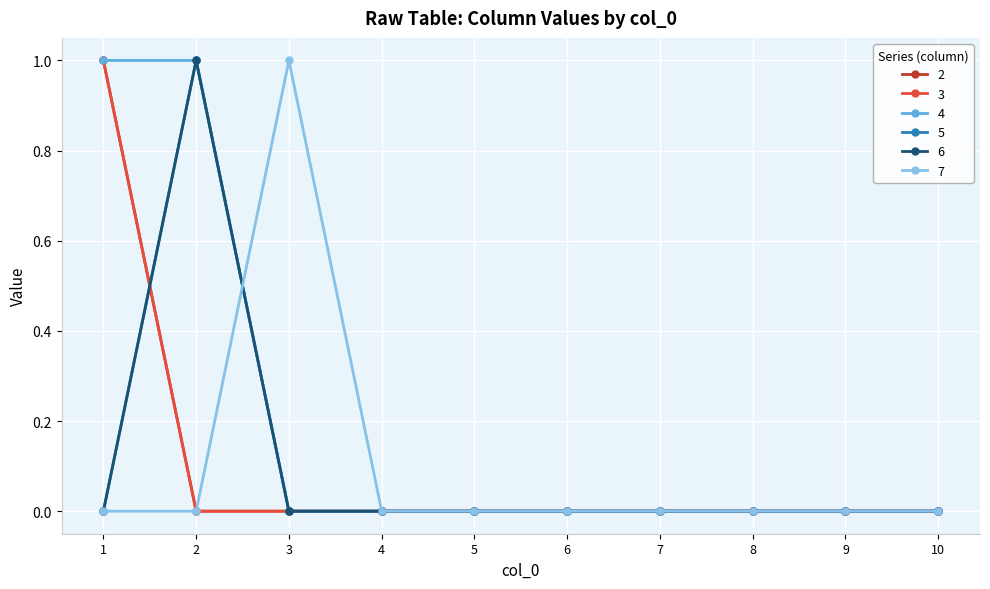

Is this an area chart (filled region under the line)?

No